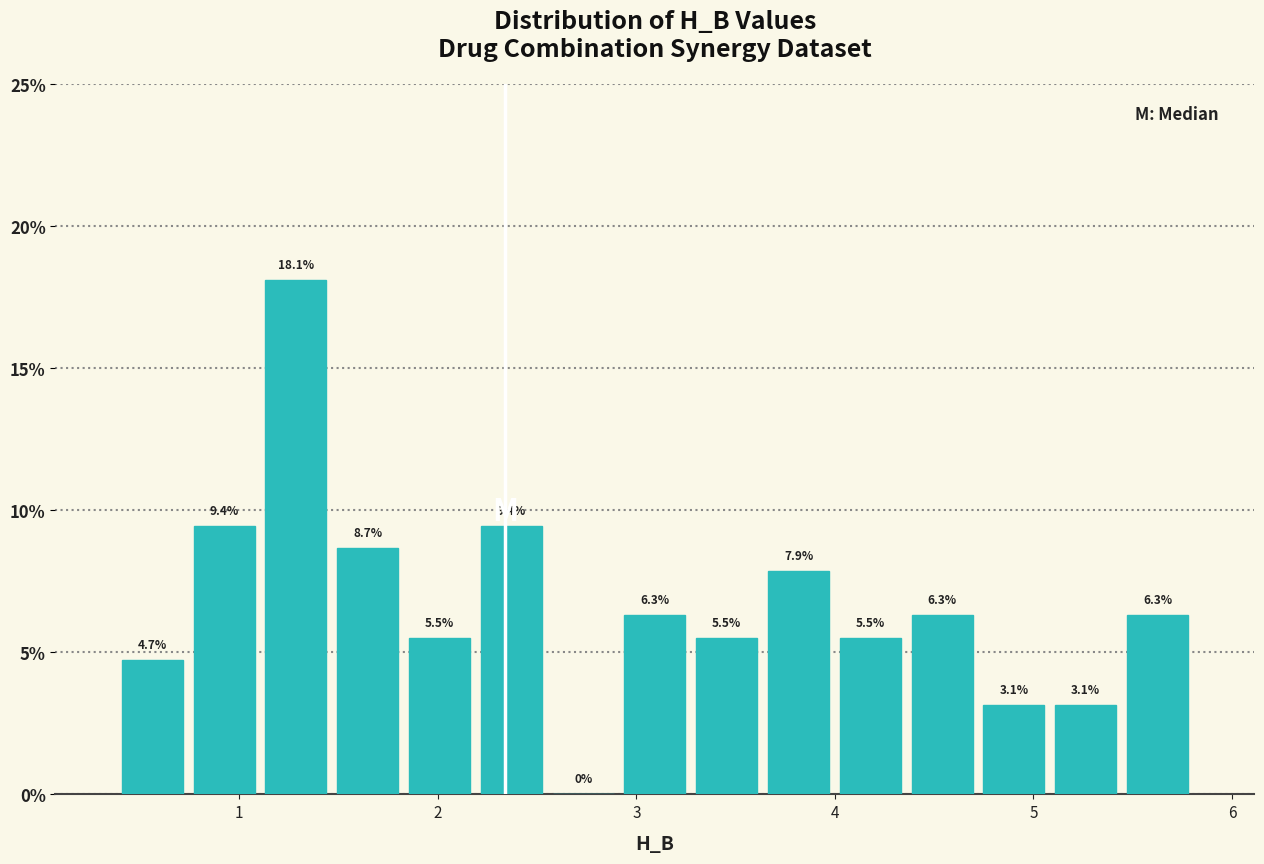

Read against the x-axis, roughly where is the centre of the tallest bar?

1.3